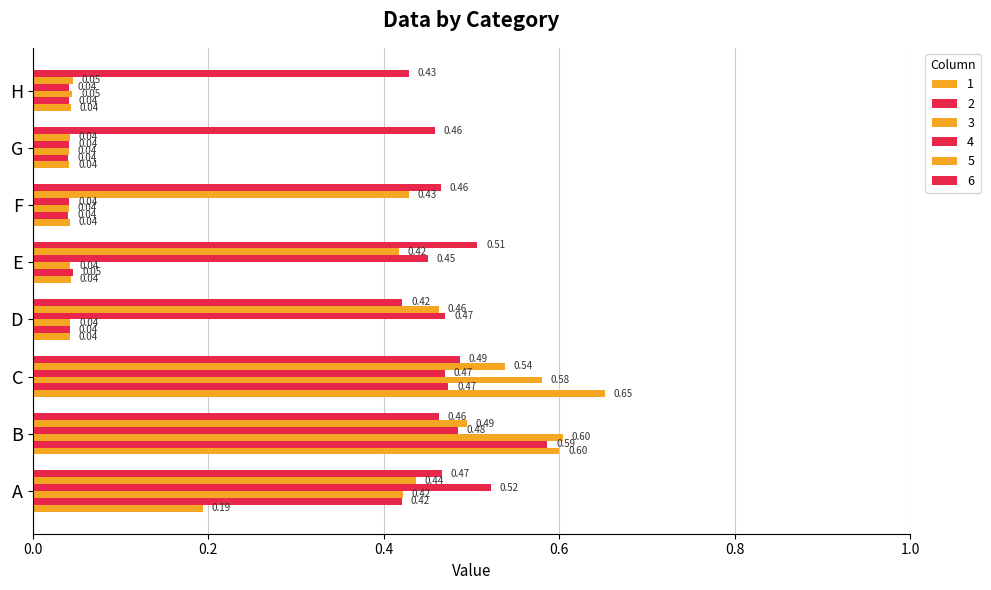

The 5 series shows 0.0 at H. True or false?

True